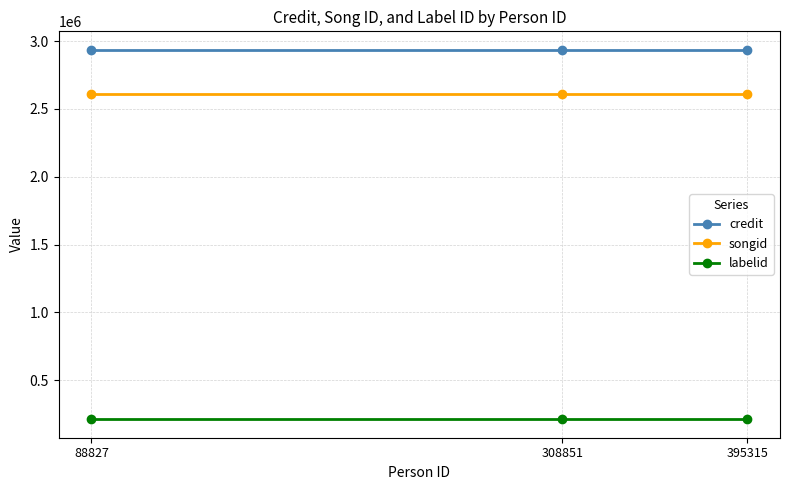

The labelid series shows 212839 at 395315. True or false?

True